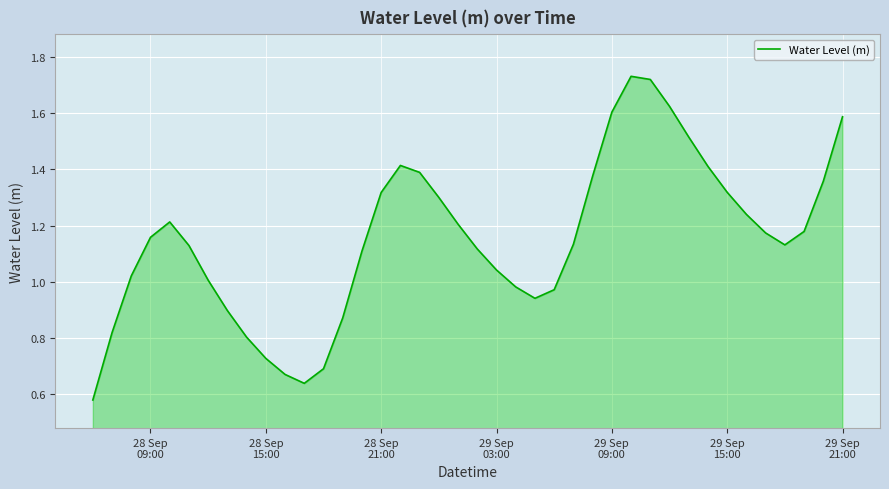

How many lines are shown in the chart?

1